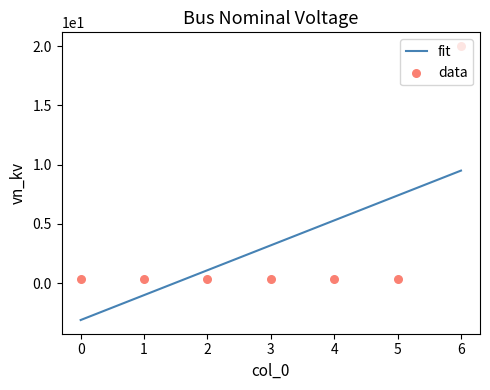

What is the change in value from 1 to 6?

+19.6